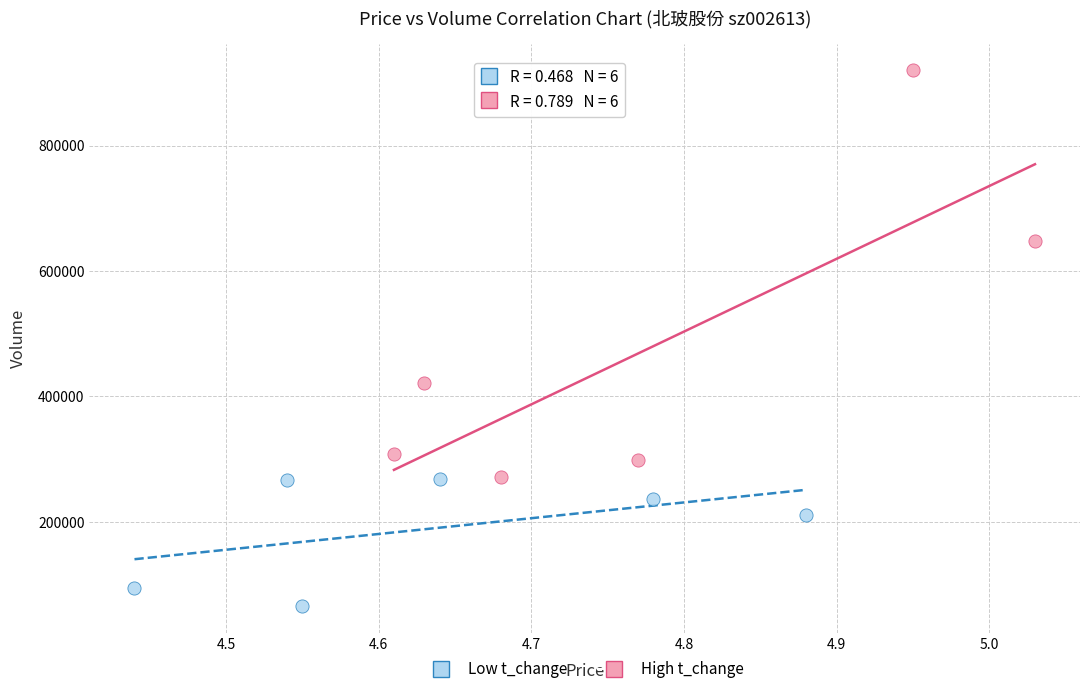

Which series contains the lowest Y value?

Low t_change